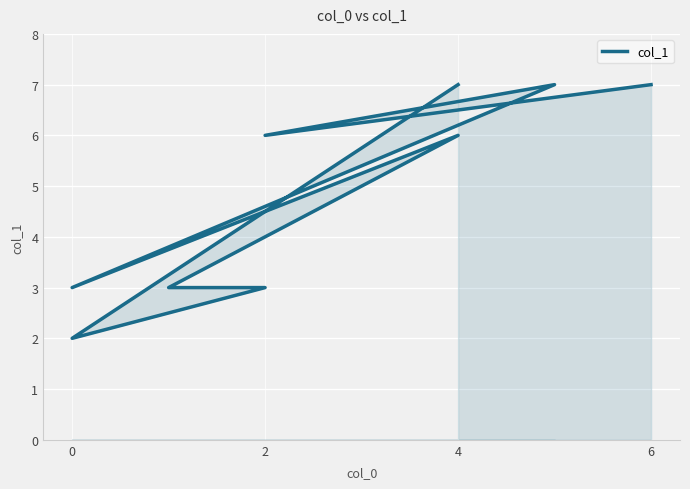

How many lines are shown in the chart?

1